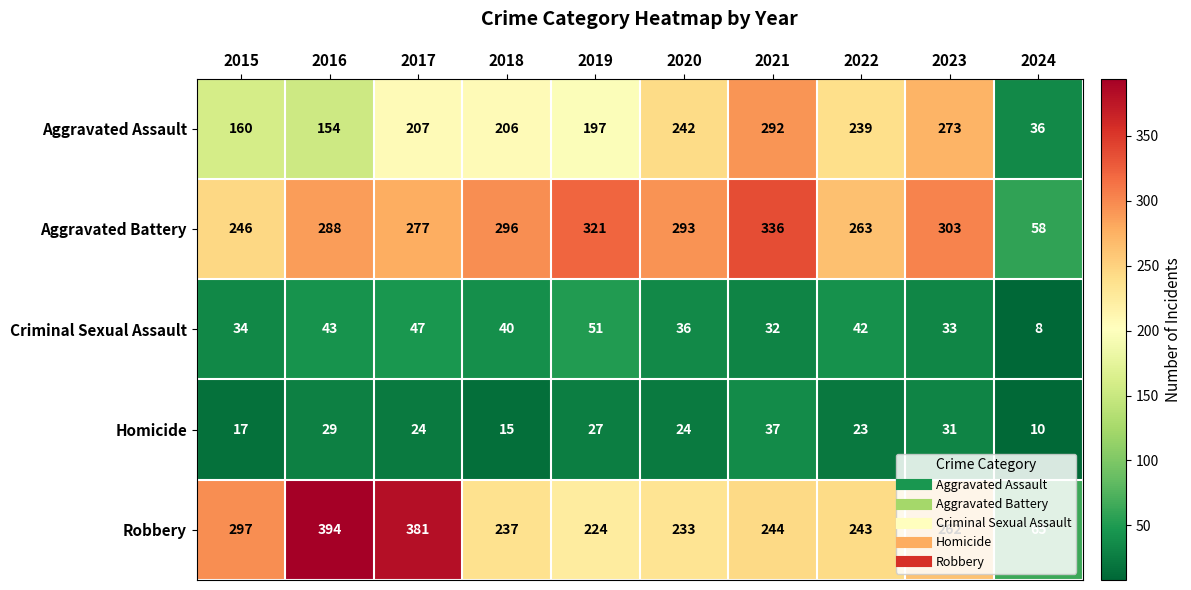

The value of Aggravated Battery at 2022 is 263. True or false?

True